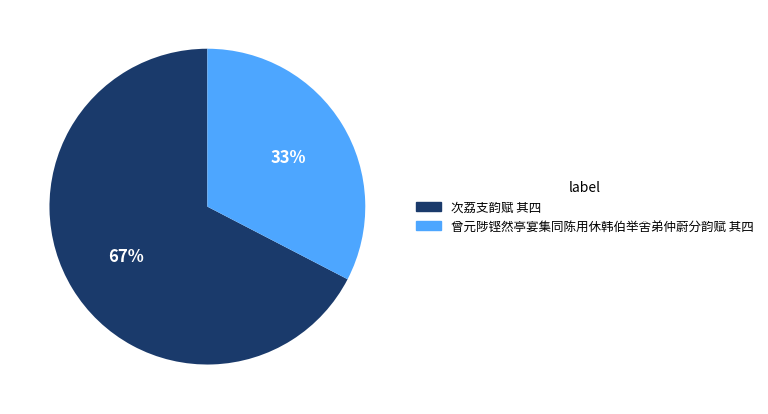

What is the ratio of the value at 曾元陟铿然亭宴集同陈用休韩伯举舍弟仲蔚分韵赋 其四 to the value at 次荔支韵赋 其四?

0.5